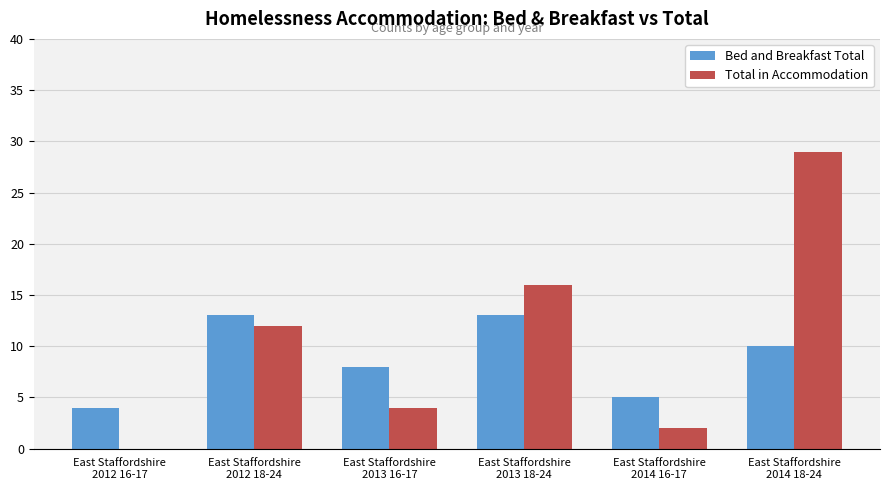

What is the sum of all Total in Accommodation values?

63